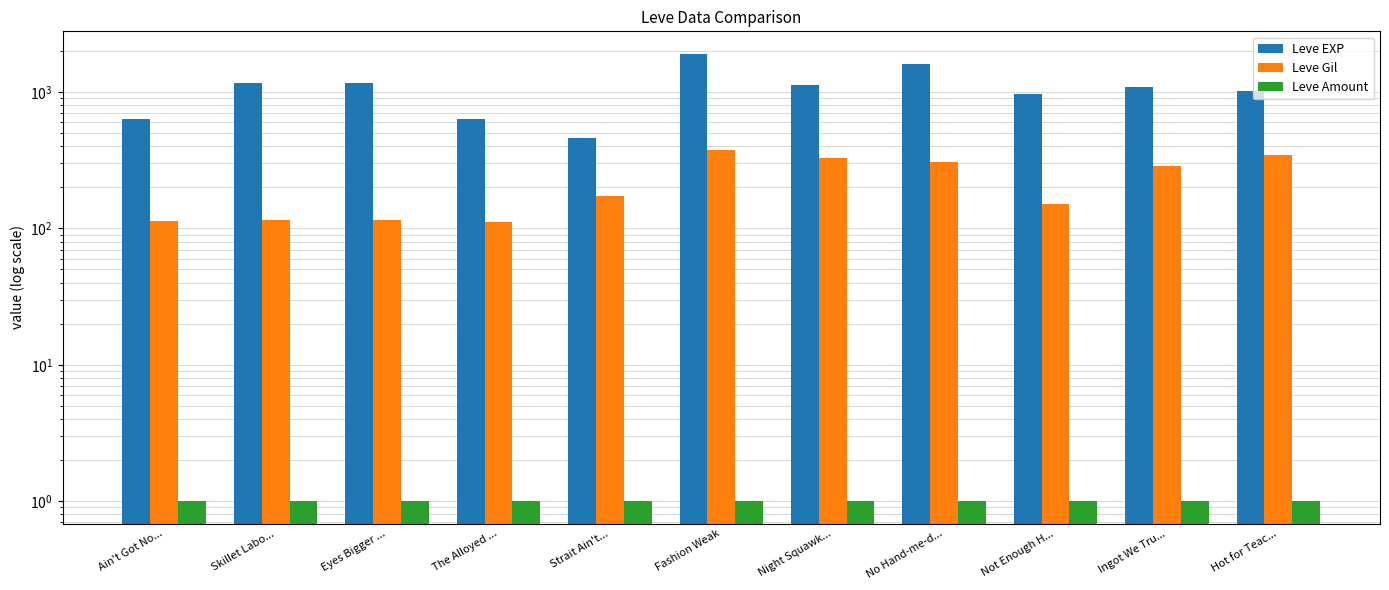

Is it true that Leve Gil equals 115 at Skillet Labo...?

True